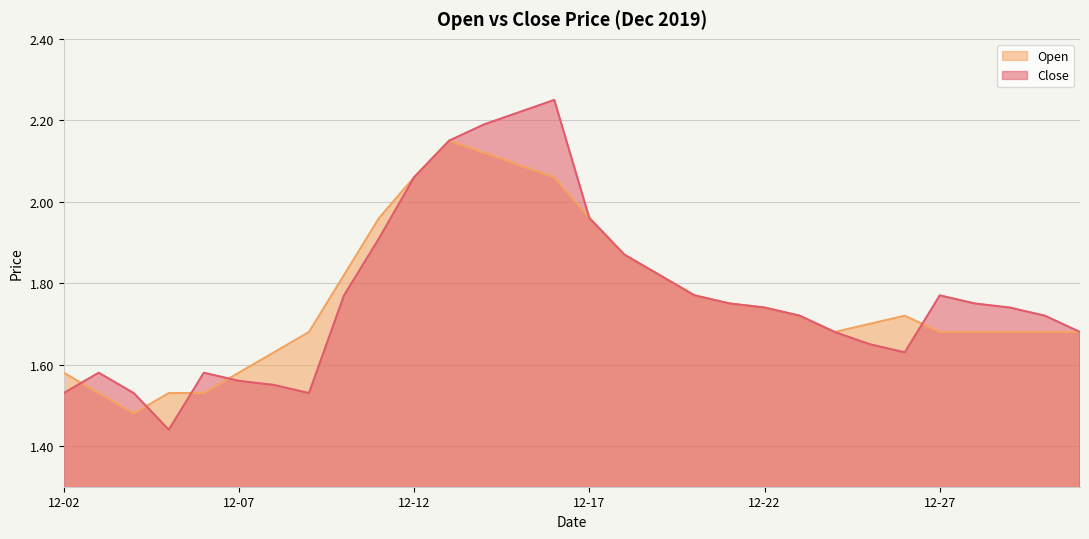

What is the value of the Open point at the 18th from the left?

1.8